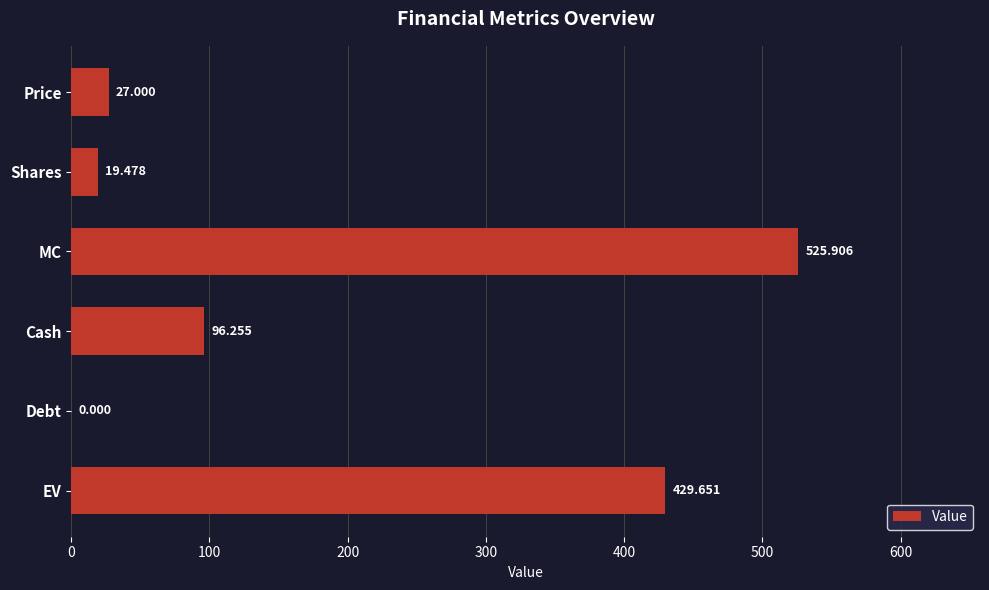

How many positive values are there?

5